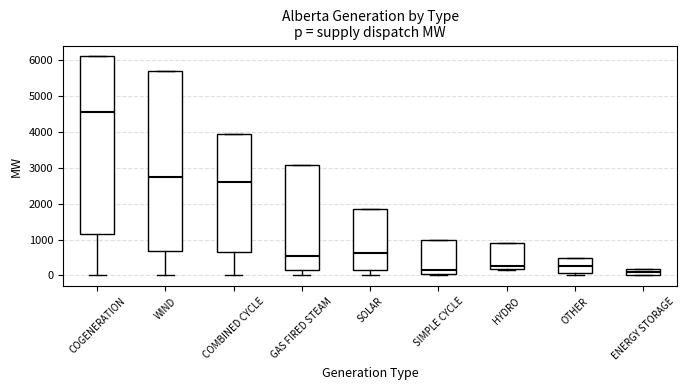

Reading left to right, transcribe this box plot: for each box, give where its median line is, the range the box spans, and where its two whiskers end, as read against the y-axis. The values are not printed on the chart, so give them approximately, as read against the axis.

COGENERATION: median 4600, box 1200 to 6100, whiskers 0 to 6100
WIND: median 2700, box 700 to 5700, whiskers 0 to 5700
COMBINED CYCLE: median 2600, box 700 to 3900, whiskers 0 to 3900
GAS FIRED STEAM: median 500, box 200 to 3100, whiskers 0 to 3100
SOLAR: median 600, box 200 to 1900, whiskers 0 to 1900
SIMPLE CYCLE: median 200, box 0 to 1000, whiskers 0 (just below the box's lower edge) to 1000
HYDRO: median 300, box 200 to 900, whiskers 100 to 900
OTHER: median 300, box 100 to 500, whiskers 0 to 500
ENERGY STORAGE: median 100, box 0 to 200, whiskers 0 to 200